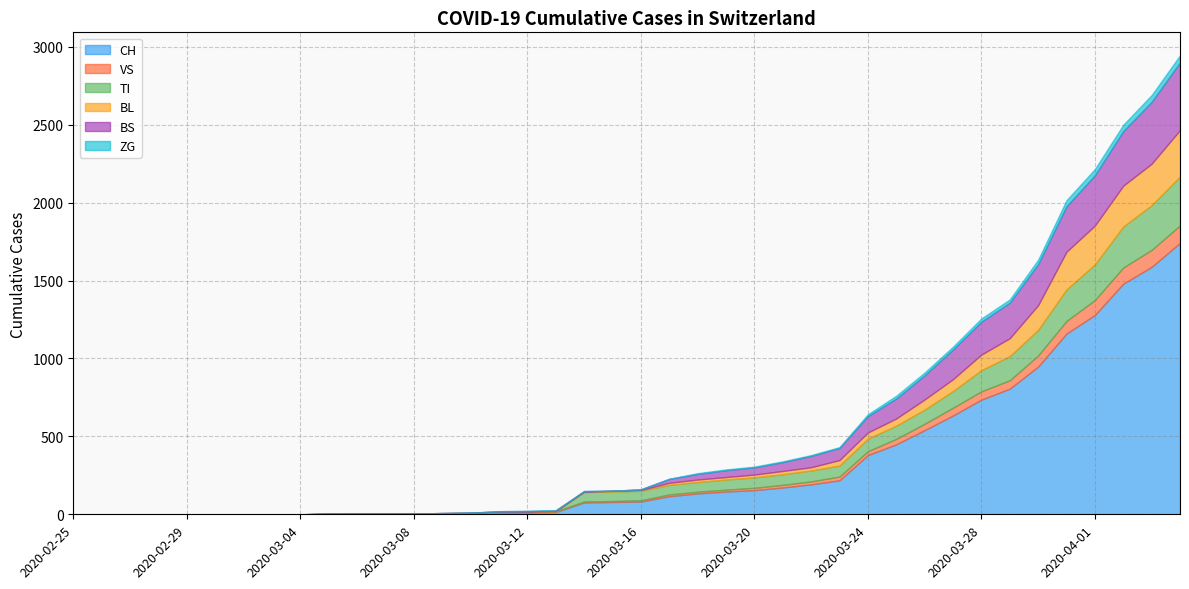

True or false: TI has more than 0 points higher than both neighbors.

False